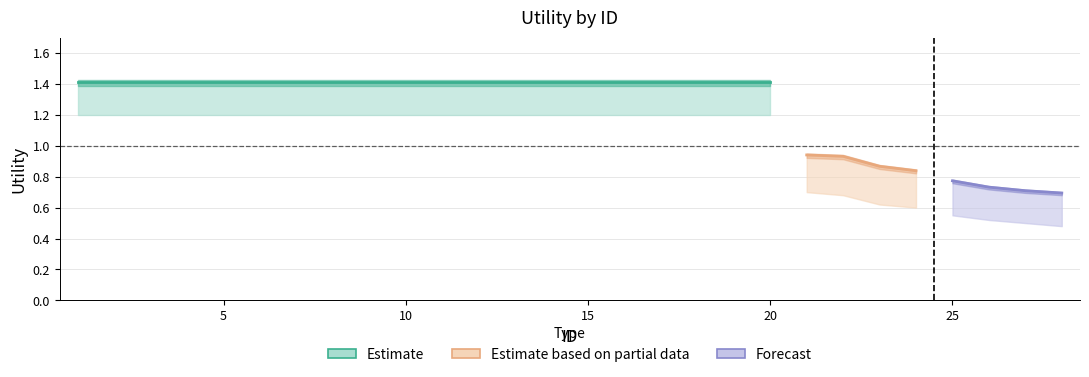

Which has a higher value, 1 or 18?

1